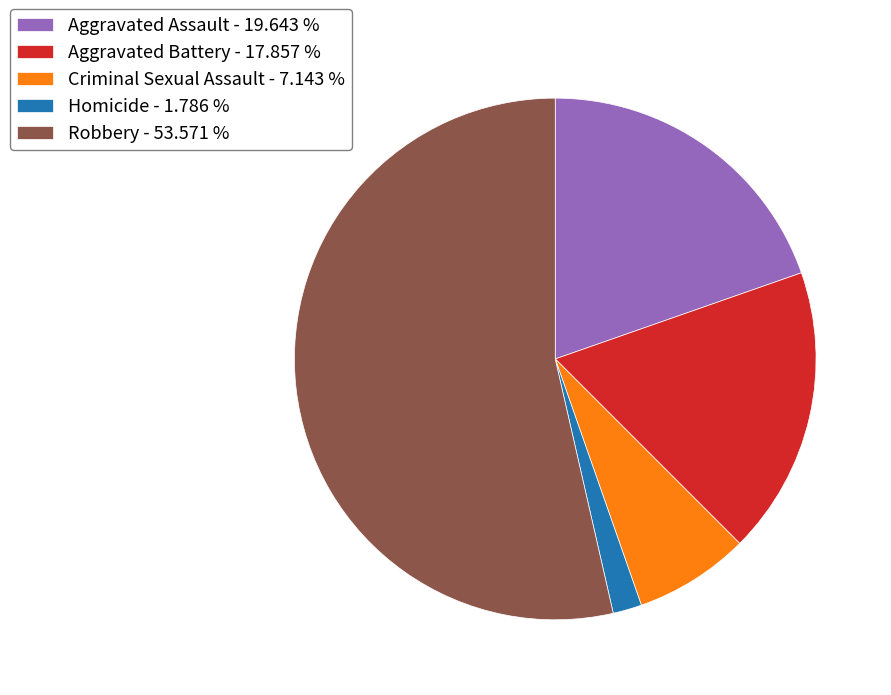

Which slice is the largest?

Robbery